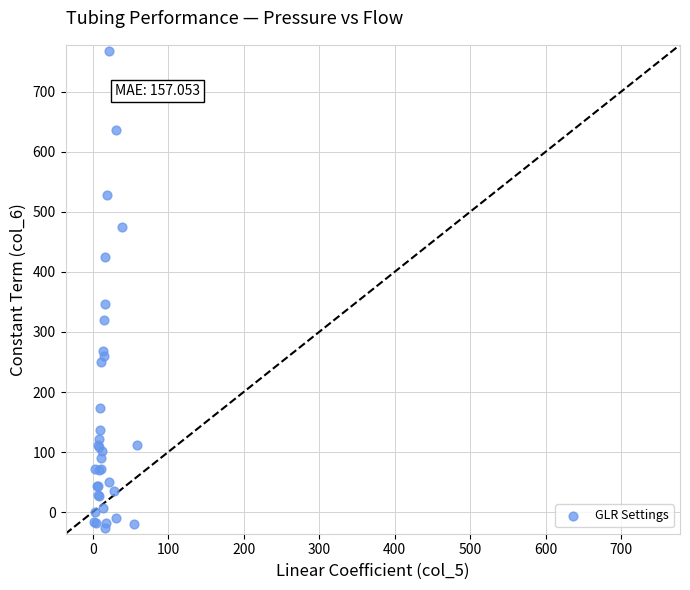

What Y value in the scatter plot is closest to 371?

346.2